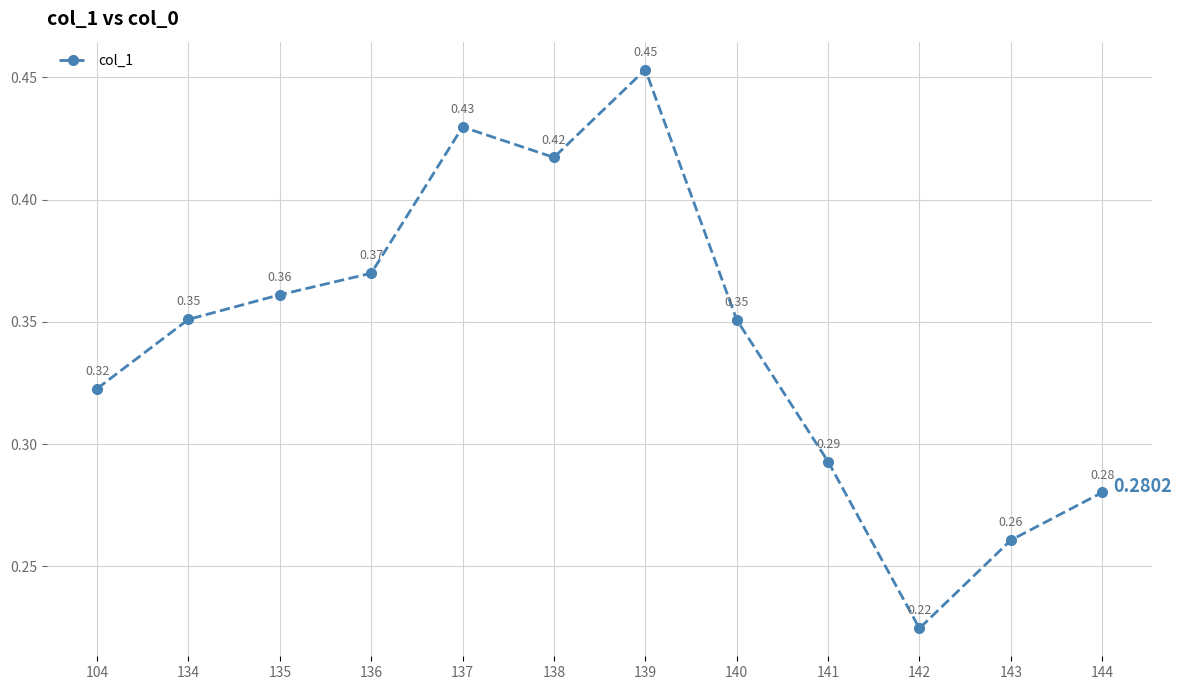

At which category does the chart reach its minimum across all series?

142